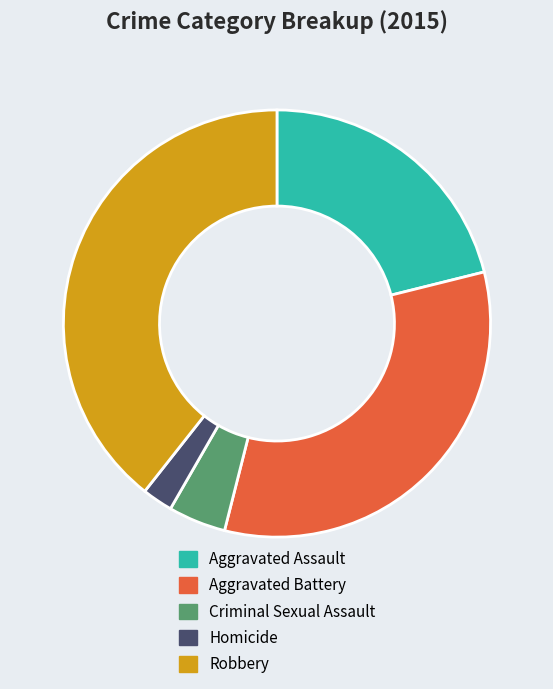

Which category has the biggest portion of the pie?

Robbery